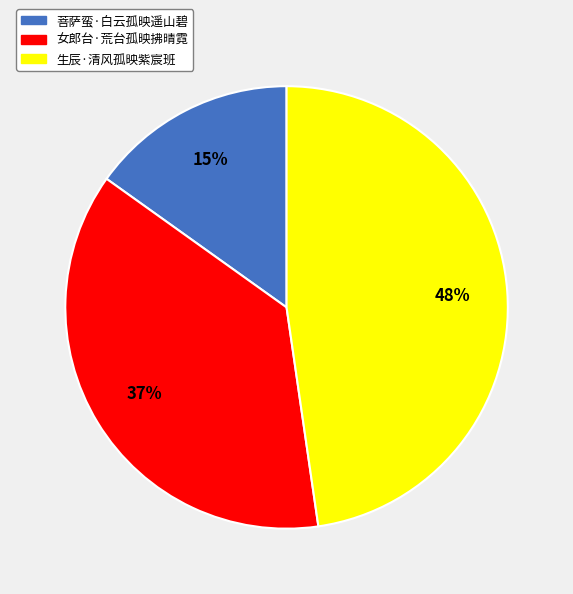

Is there a majority slice in this chart?

No